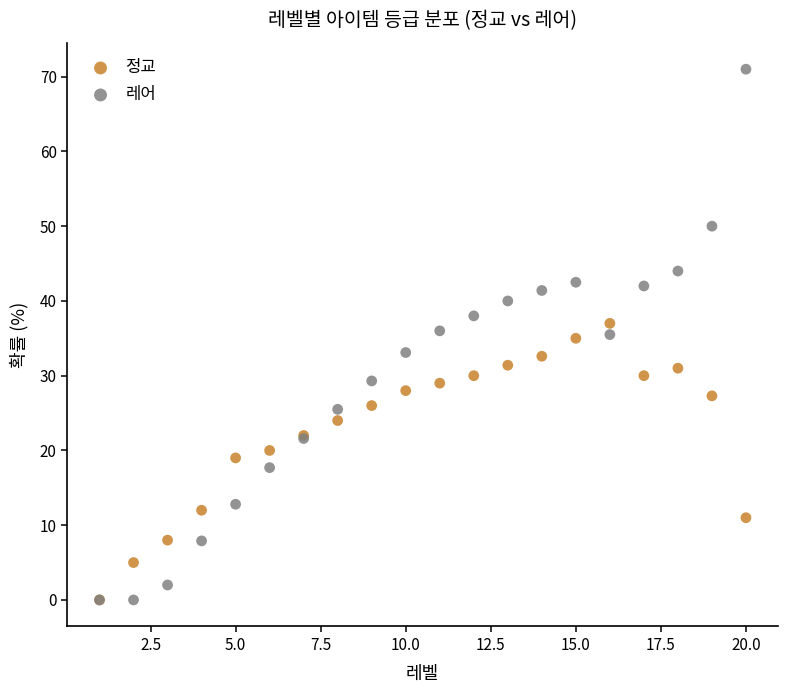

What are all the series names shown in the legend?

정교, 레어